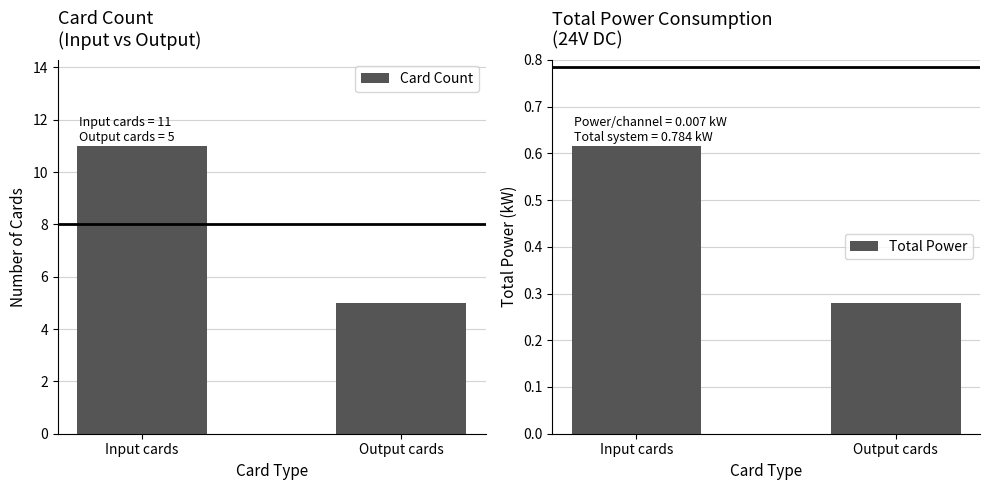

What is the label of the 1st bar from the left?

Input cards